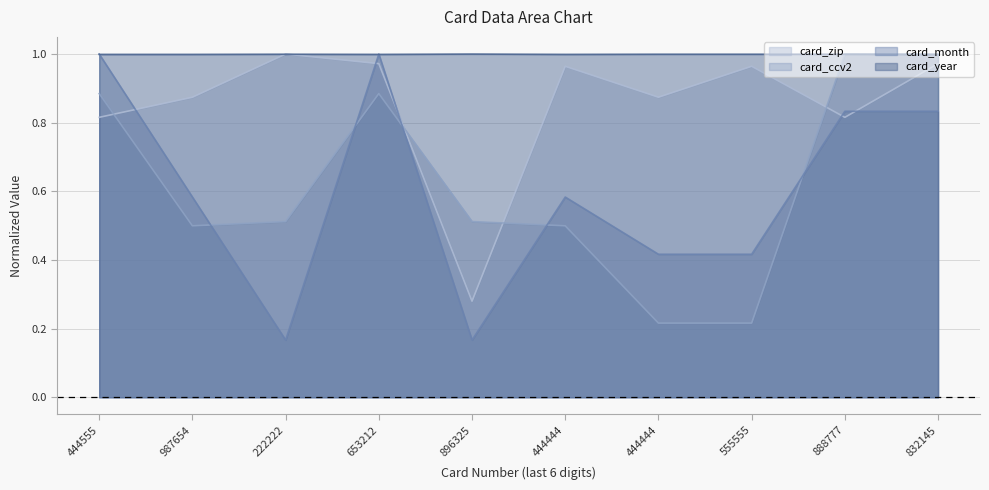

Does the chart display data point markers on the line(s)?

No